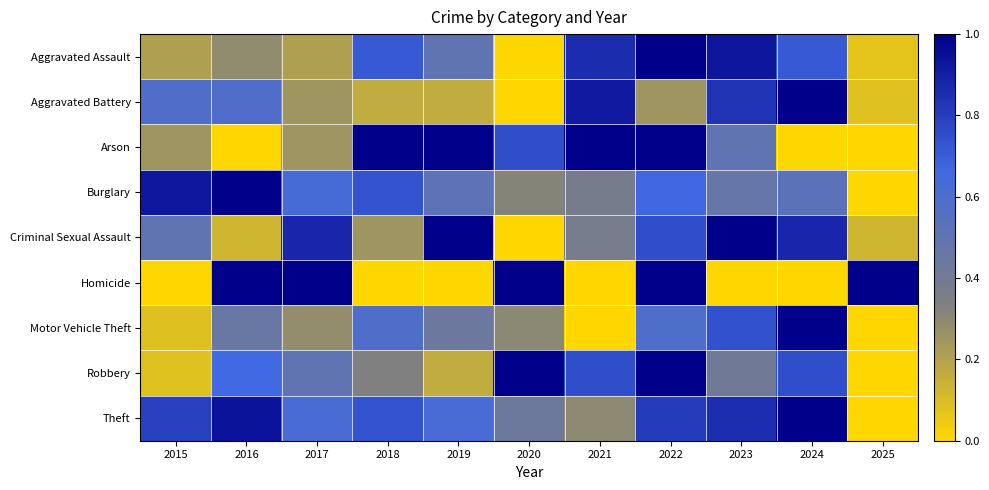

Which series has the largest range (max minus min)?

Aggravated Assault